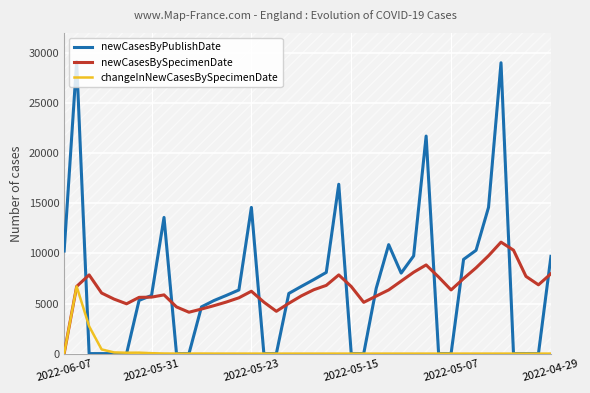

What is the smallest value displayed?

-1